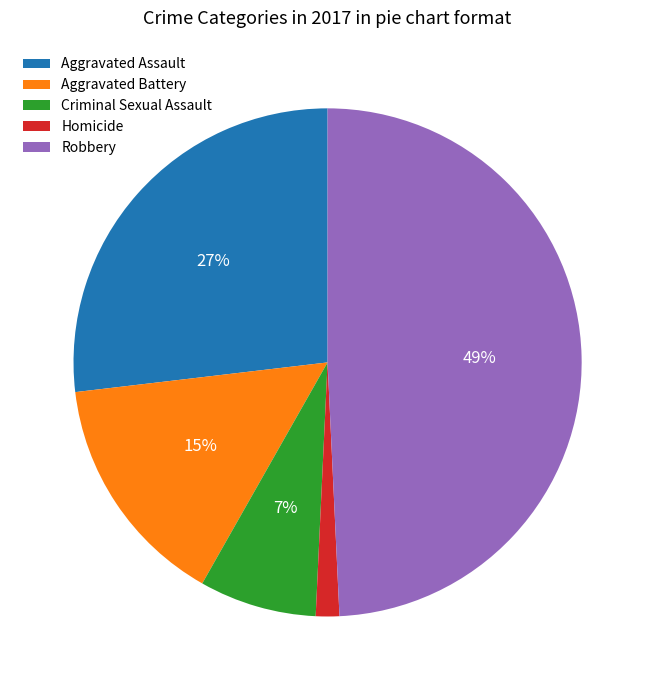

What percentage is the Aggravated Assault slice, to the nearest percent?

27%